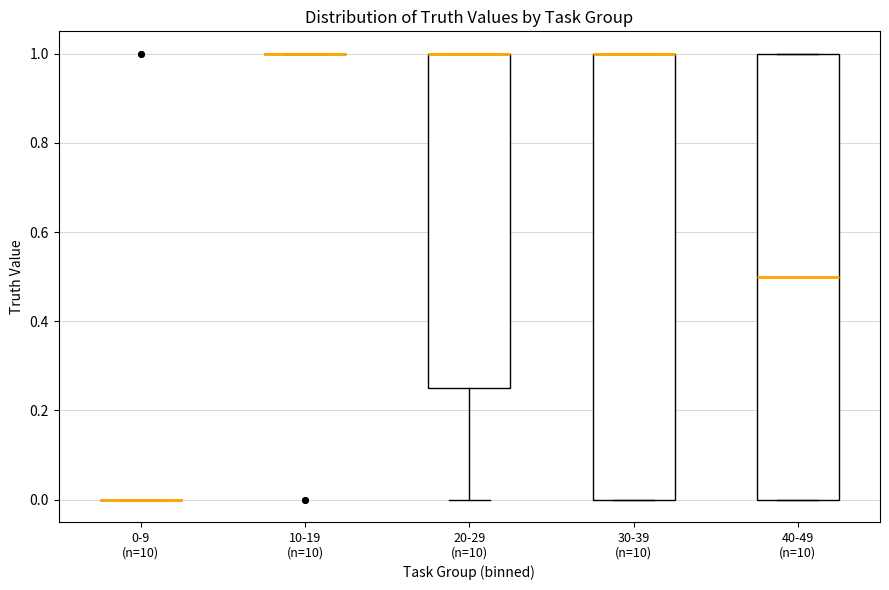

Reading left to right, transcribe this box plot: for each box, give where its median line is, the range the box spans, and where its two whiskers end, as read against the y-axis. The values are not printed on the chart, so give them approximately, as read against the axis.

0-9 (n=10): box collapsed to a line at 0.00, whiskers 0.00 to 0.00
10-19 (n=10): box collapsed to a line at 1.00, whiskers 1.00 to 1.00
20-29 (n=10): median 1.00 (drawn on the box's upper edge), box 0.26 to 1.00, whiskers 0.00 to 1.00
30-39 (n=10): median 1.00 (drawn on the box's upper edge), box 0.00 to 1.00, whiskers 0.00 to 1.00
40-49 (n=10): median 0.50, box 0.00 to 1.00, whiskers 0.00 to 1.00